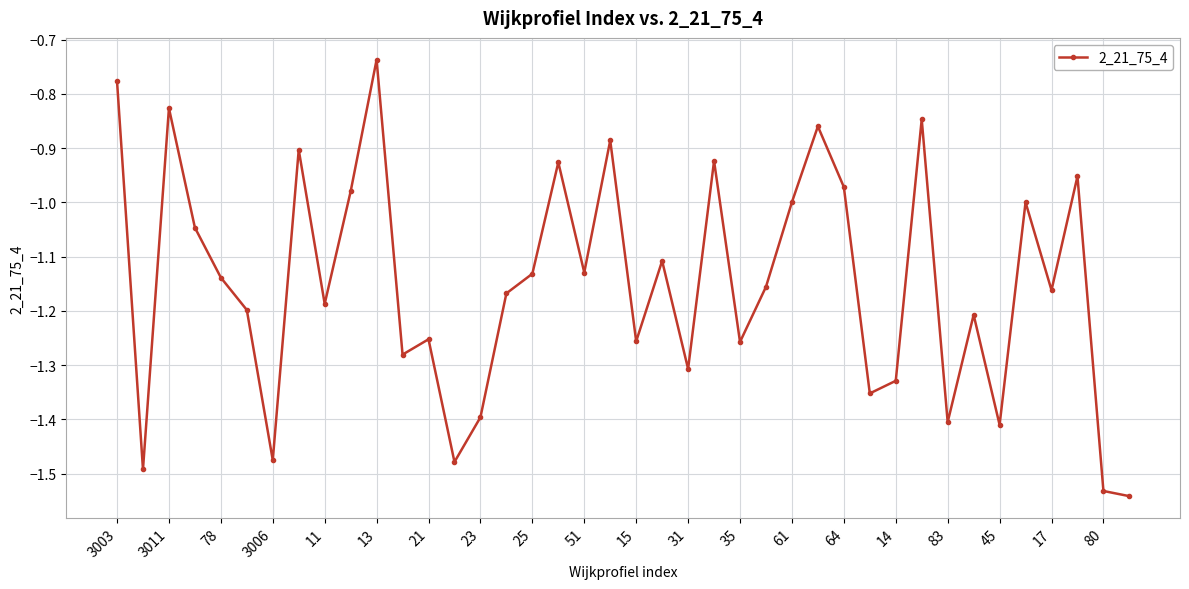

True or false: there are more than 0 points higher than both neighbors.

True